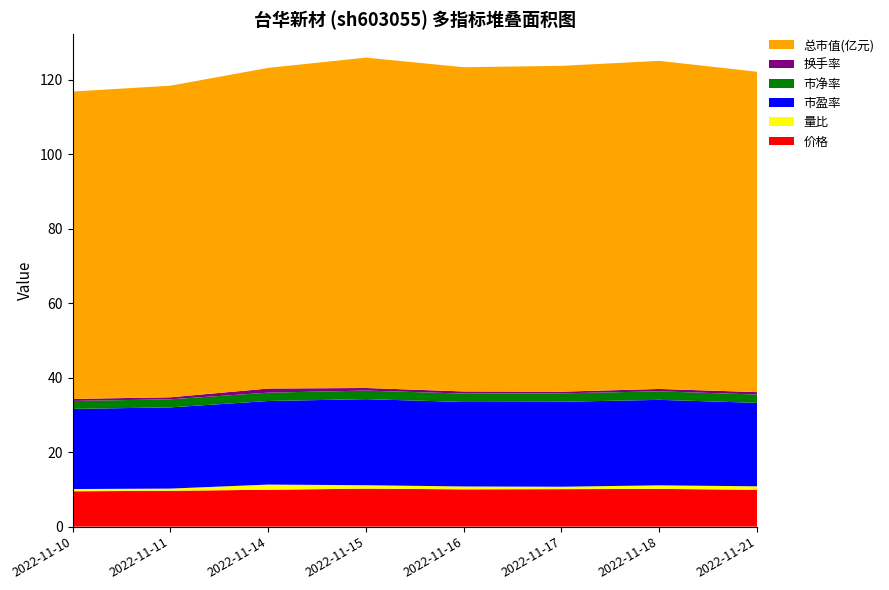

Reading left to right, what are all the values shown in this chart?

价格: 2022-11-10=9.5	2022-11-11=9.6	2022-11-14=9.9	2022-11-15=10.2	2022-11-16=10.0	2022-11-17=10.1	2022-11-18=10.1	2022-11-21=9.9
量比: 2022-11-10=0.6	2022-11-11=0.6	2022-11-14=1.4	2022-11-15=0.9	2022-11-16=0.8	2022-11-17=0.7	2022-11-18=0.9	2022-11-21=0.9
市盈率: 2022-11-10=21.5	2022-11-11=21.8	2022-11-14=22.4	2022-11-15=23.1	2022-11-16=22.7	2022-11-17=22.8	2022-11-18=22.9	2022-11-21=22.4
市净率: 2022-11-10=2.1	2022-11-11=2.2	2022-11-14=2.2	2022-11-15=2.3	2022-11-16=2.3	2022-11-17=2.3	2022-11-18=2.3	2022-11-21=2.2
换手率: 2022-11-10=0.5	2022-11-11=0.5	2022-11-14=1.1	2022-11-15=0.7	2022-11-16=0.6	2022-11-17=0.5	2022-11-18=0.6	2022-11-21=0.7
总市值(亿元): 2022-11-10=82.5	2022-11-11=83.7	2022-11-14=86.1	2022-11-15=88.7	2022-11-16=87.0	2022-11-17=87.5	2022-11-18=88.1	2022-11-21=86.0